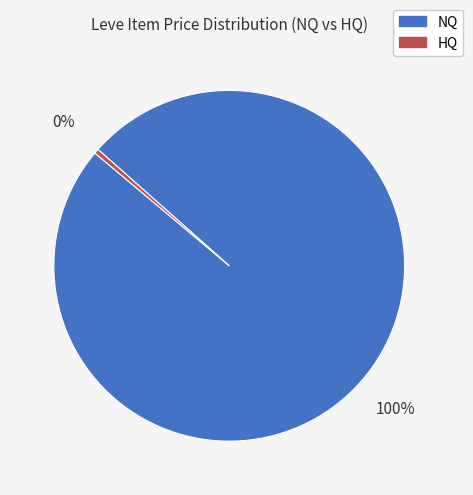

How many slices are in this pie chart?

2